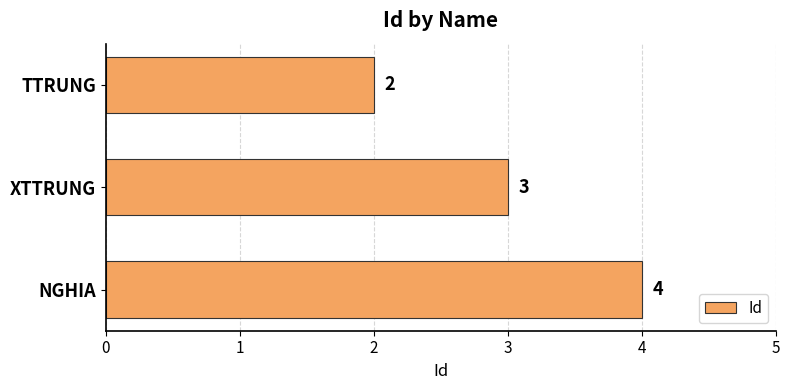

Are the bars horizontal?

Yes